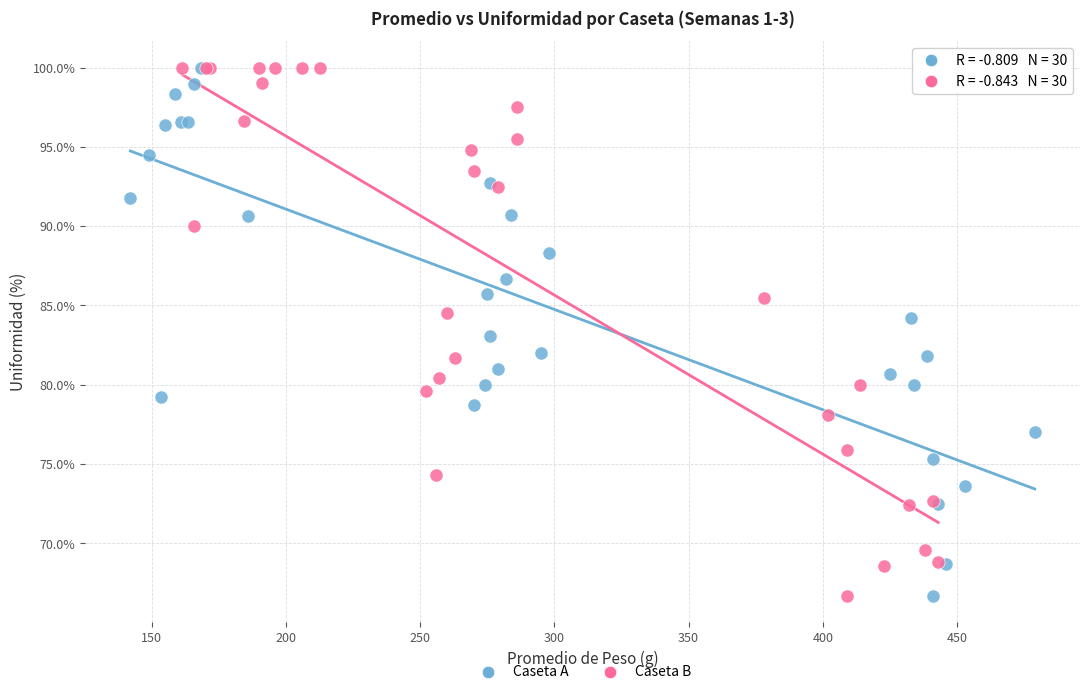

What are all the series names shown in the legend?

Caseta A, Caseta B